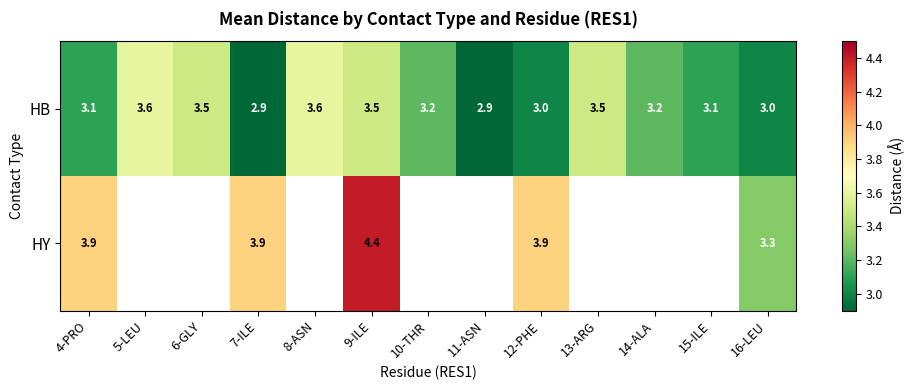

What is the sum of all HB values?

42.1